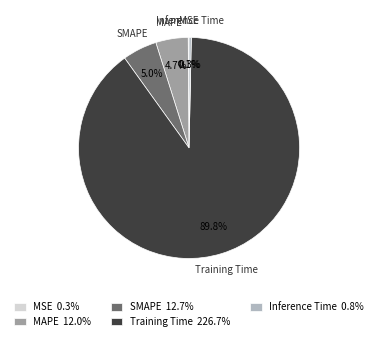

To the nearest percent, what percentage of the pie is Training Time?

90%